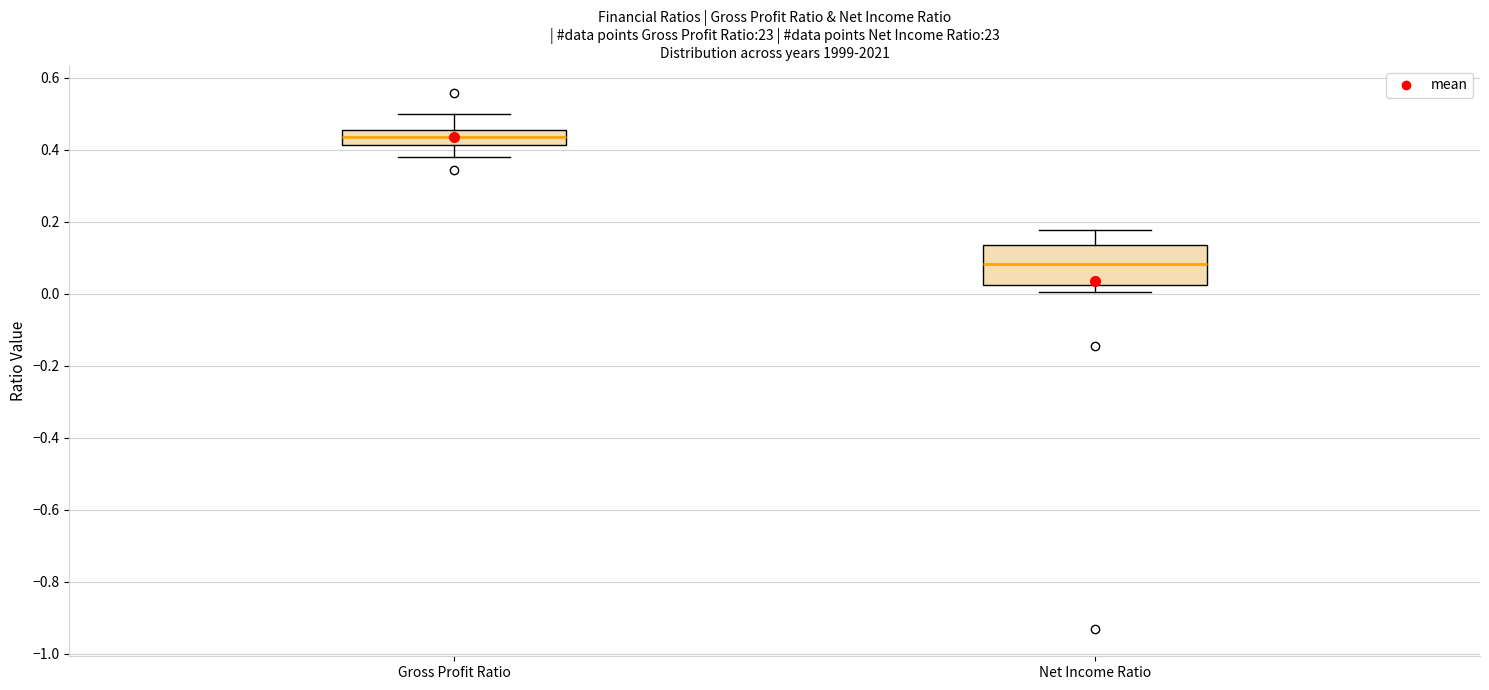

Where is the lower edge of the box for Gross Profit Ratio on the y-axis? The values are not printed on the chart, so give them approximately, as read against the axis.

0.42